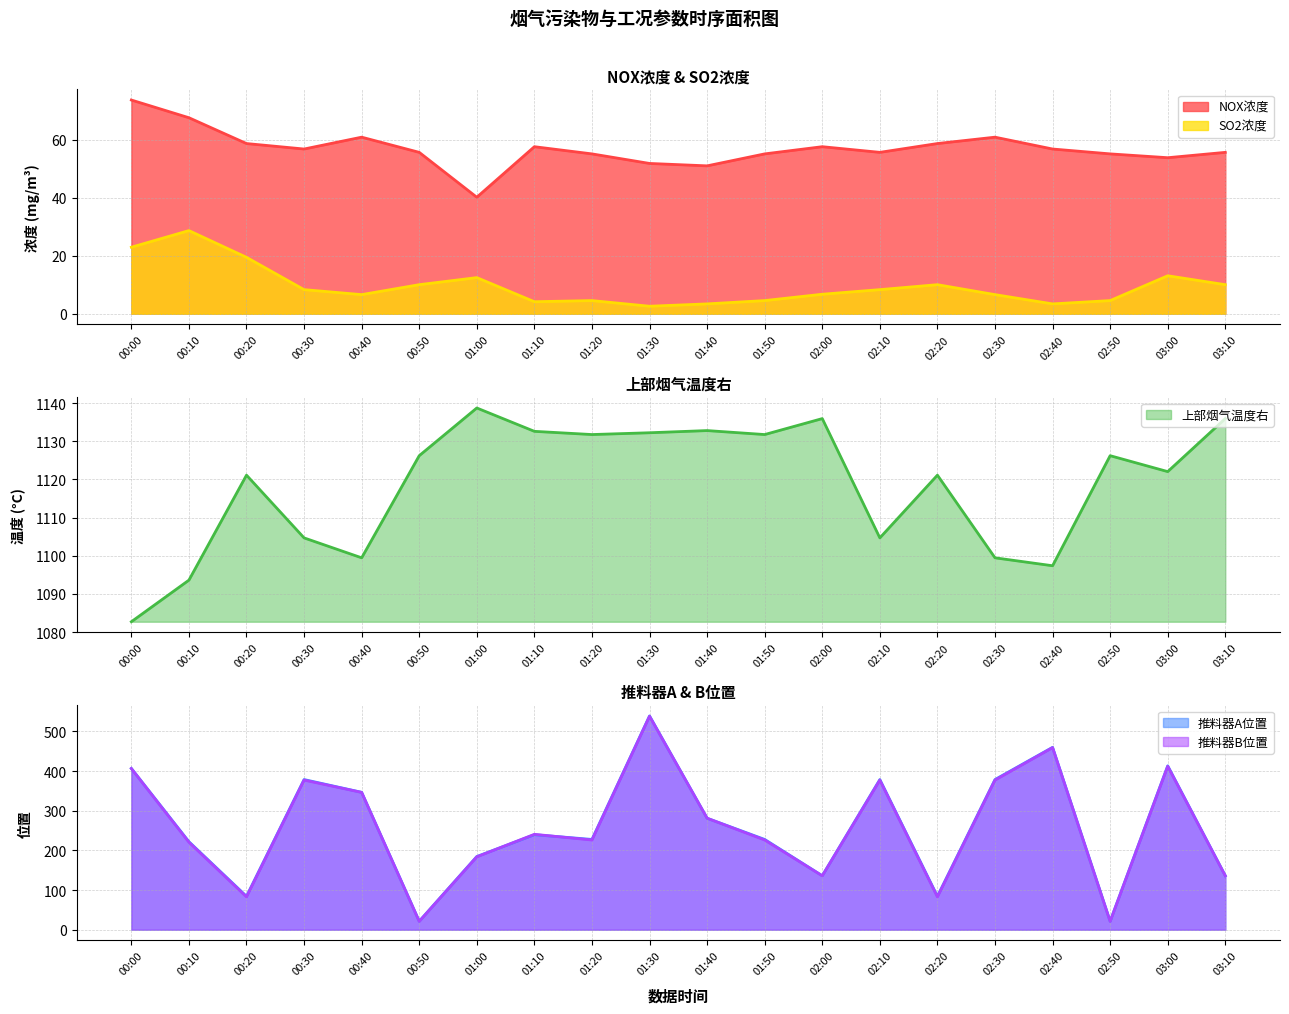

What is the label of the 7th point from the right?

02:10